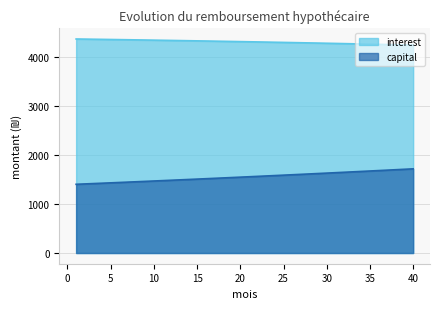

Reading left to right, what are all the values shown in this chart?

interest: 1=4378.6	2=4376.1	3=4373.6	4=4371.0	5=4368.4	6=4365.8	7=4363.1	8=4360.4	9=4357.6	10=4354.8	11=4352.0	12=4349.1	13=4346.3	14=4343.3	15=4340.4	16=4337.3	17=4334.3	18=4331.2	19=4328.1	20=4325.0	21=4321.8	22=4318.5	23=4315.3	24=4312.0	25=4308.6	26=4305.2	27=4301.8	28=4298.3	29=4294.8	30=4291.3	31=4287.7	32=4284.1	33=4280.4	34=4276.7	35=4273.0	36=4269.2	37=4265.4	38=4261.5	39=4257.6	40=4253.6
capital: 1=1406.1	2=1413.4	3=1420.8	4=1428.2	5=1435.6	6=1443.1	7=1450.6	8=1458.2	9=1465.8	10=1473.4	11=1481.1	12=1488.8	13=1496.6	14=1504.4	15=1512.2	16=1520.1	17=1528.0	18=1536.0	19=1544.0	20=1552.1	21=1560.2	22=1568.3	23=1576.5	24=1584.7	25=1592.9	26=1601.2	27=1609.6	28=1618.0	29=1626.4	30=1634.9	31=1643.4	32=1652.0	33=1660.6	34=1669.2	35=1677.9	36=1686.7	37=1695.5	38=1704.3	39=1713.2	40=1722.1